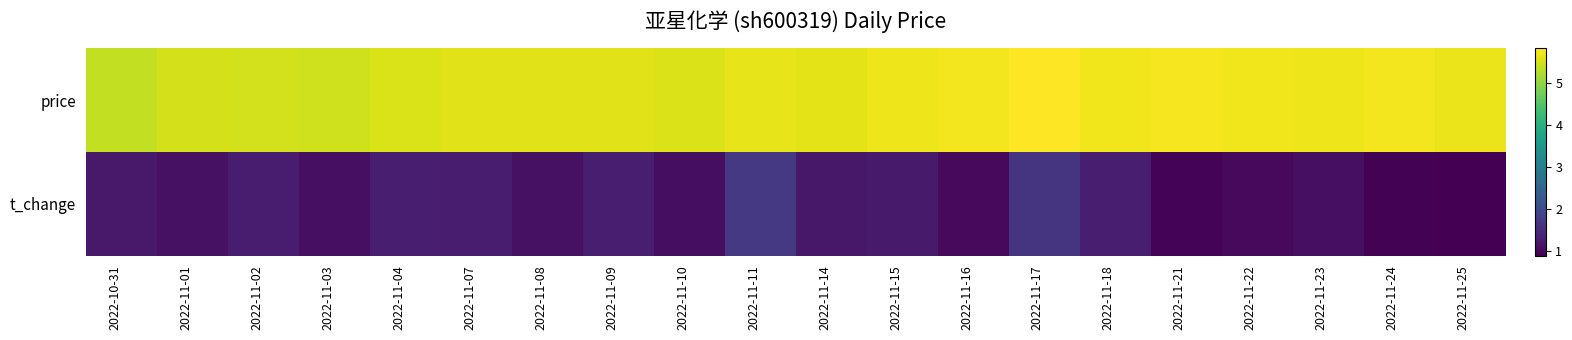

What is the total value across all series at 2022-11-18?

7.0